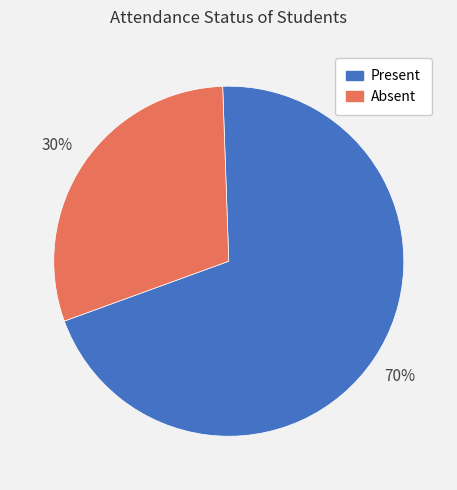

Approximately how many times larger is the value at Absent compared to Present?

0.4